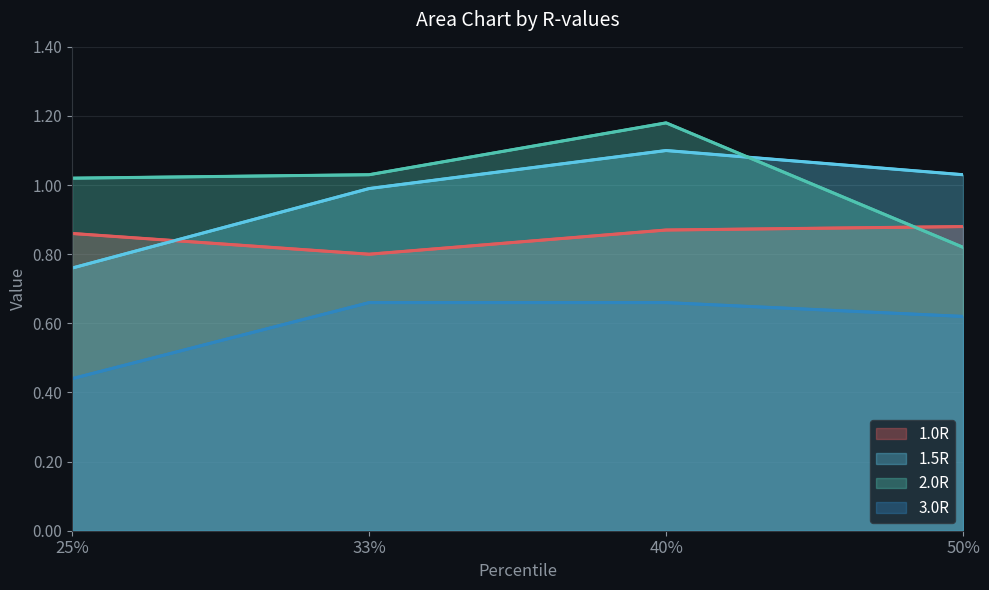

What position from the left is 40%?

3